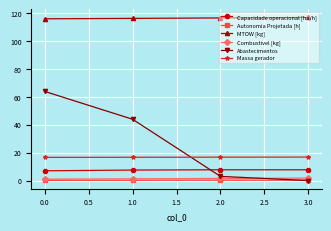

Which series has the largest total across all categories?

MTOW [kg]